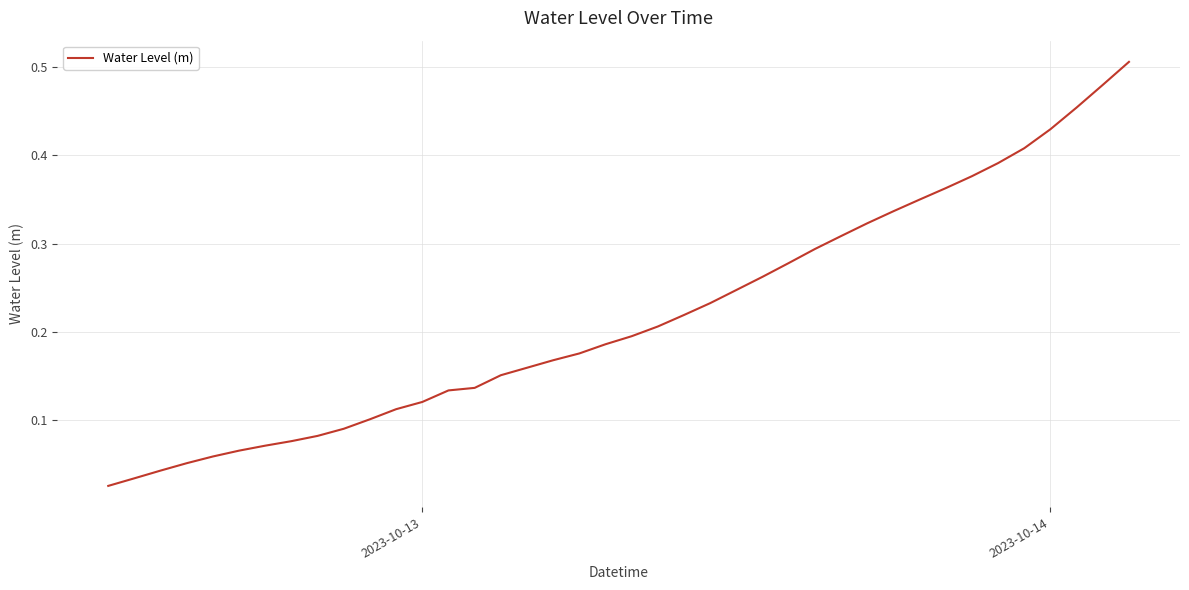

Reading right to left, what are all the values shown in this chart?

0.5	0.5	0.5	0.4	0.4	0.4	0.4	0.4	0.3	0.3	0.3	0.3	0.3	0.3	0.3	0.2	0.2	0.2	0.2	0.2	0.2	0.2	0.2	0.2	0.2	0.1	0.1	0.1	0.1	0.1	0.1	0.1	0.1	0.1	0.1	0.1	0.1	0.0	0.0	0.0